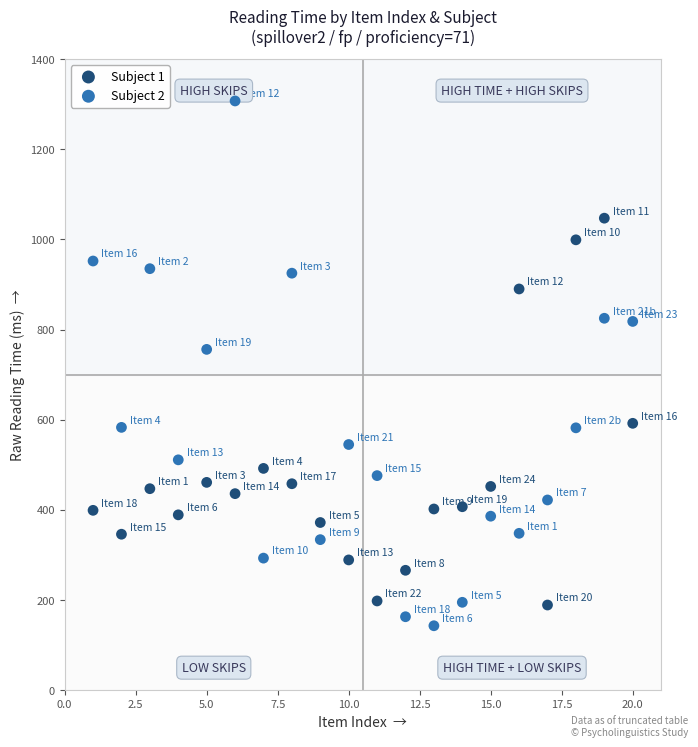

Which series contains the highest Y value?

Subject 2